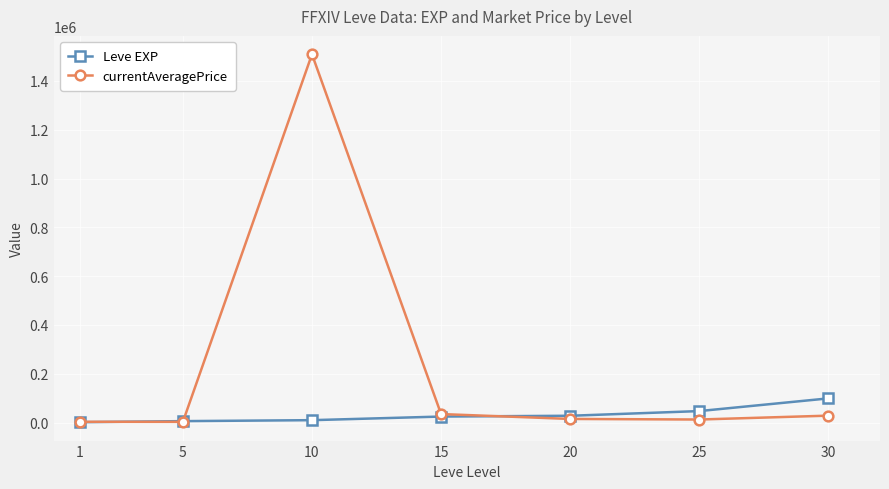

Which category has the highest value in the currentAveragePrice series?

10